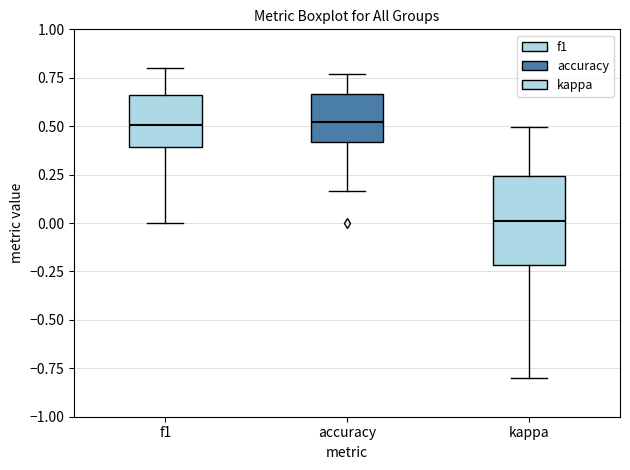

Where does the median line of the box for kappa sit on the y-axis? The values are not printed on the chart, so give them approximately, as read against the axis.

0.00